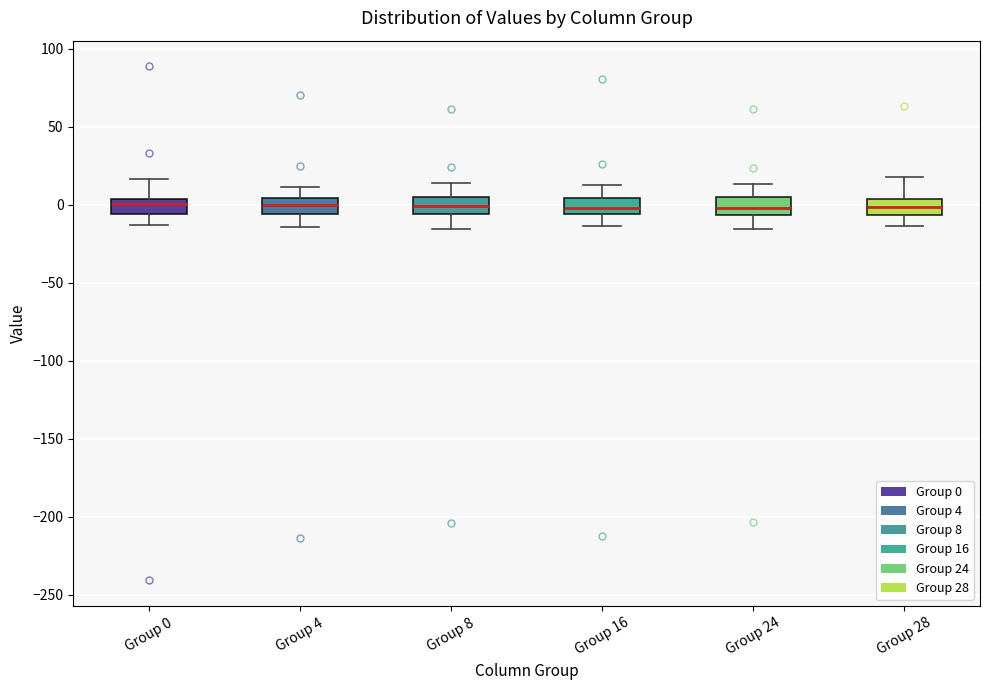

Where does the lower whisker of the box for Group 8 end on the y-axis? The values are not printed on the chart, so give them approximately, as read against the axis.

-15